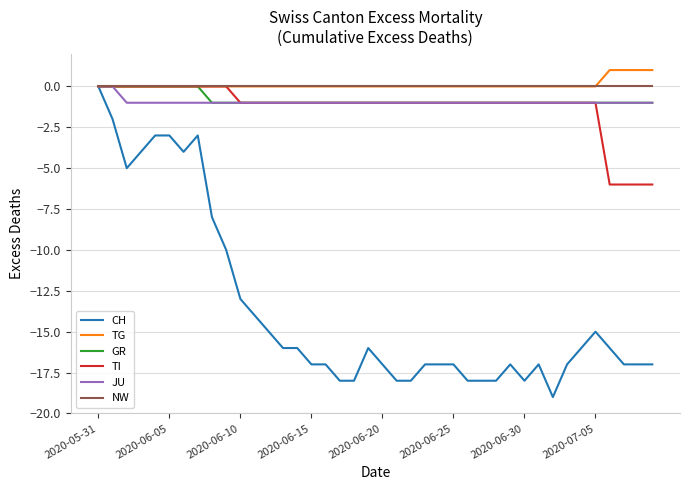

Which series has the widest spread of values?

CH